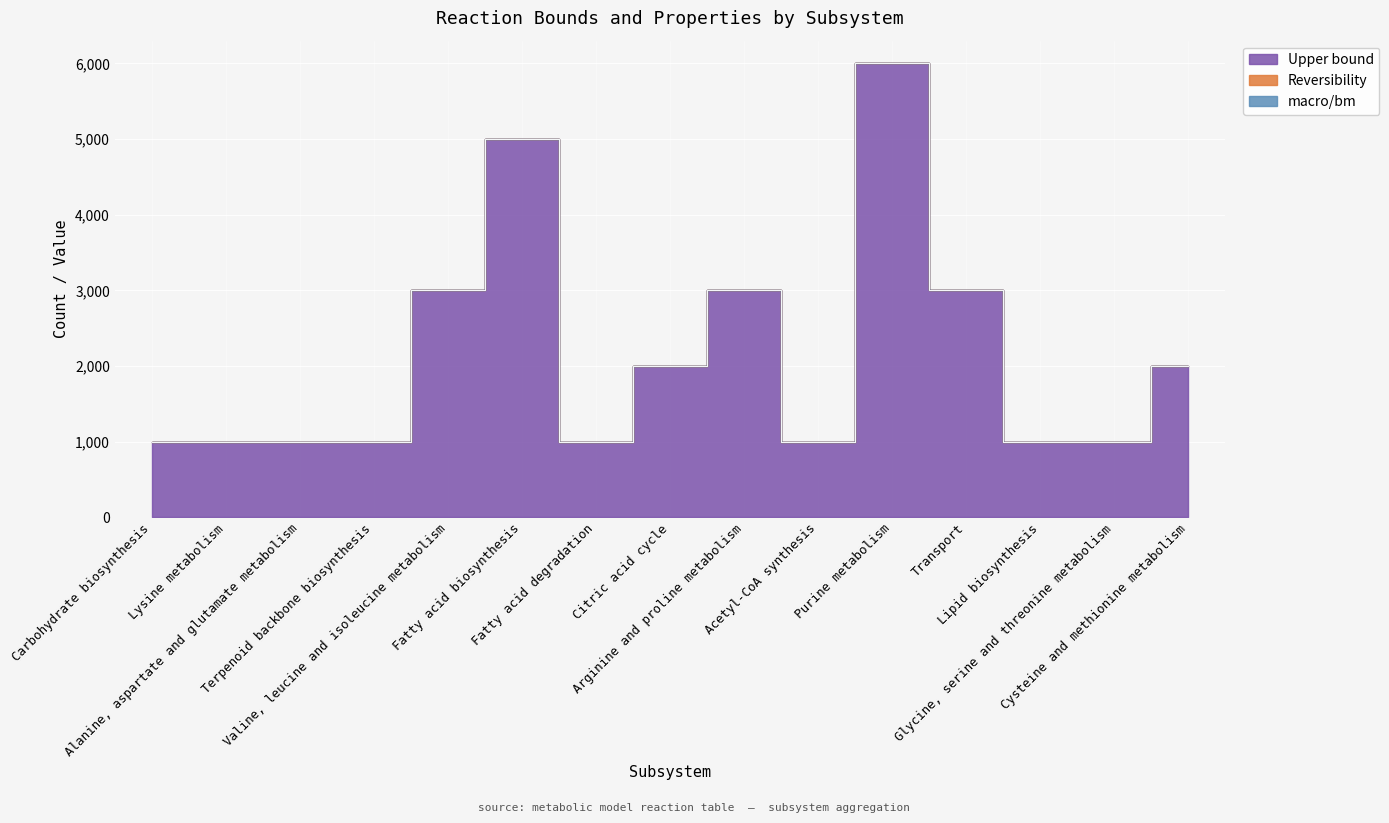

What is the highest value of the Reversibility series?

2